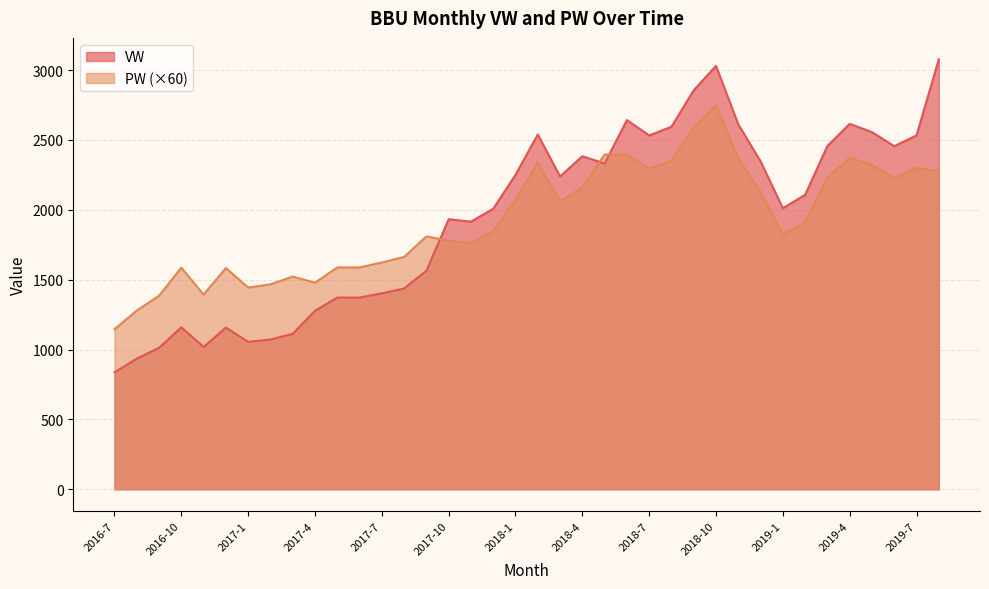

True or false: PW has a value of 1587.6 at 2017-6.

True